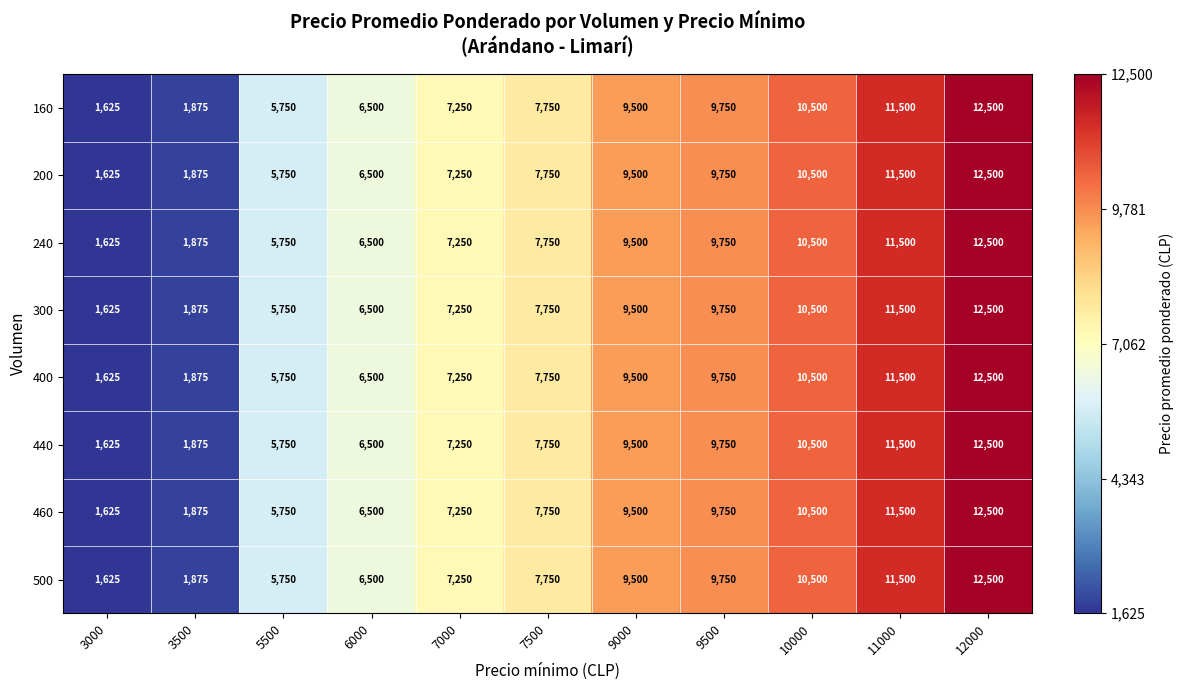

The 500 series shows 19828 at 12000. True or false?

False